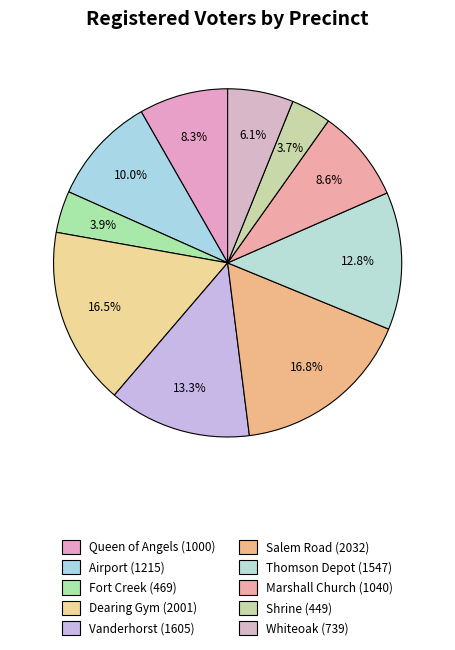

To the nearest percent, what is the combined percentage of Whiteoak and Salem Road?

23%